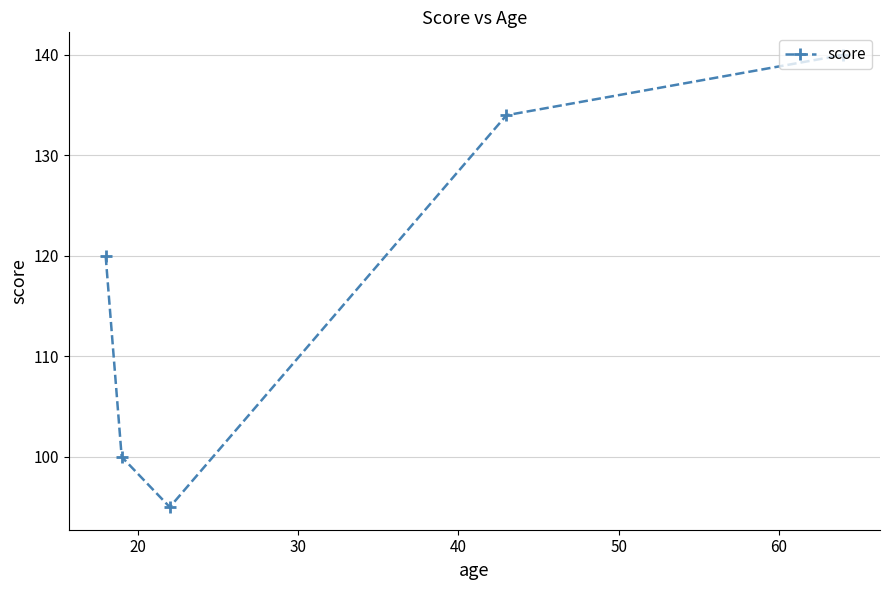

True or false: there are more than 1 points higher than both neighbors.

False